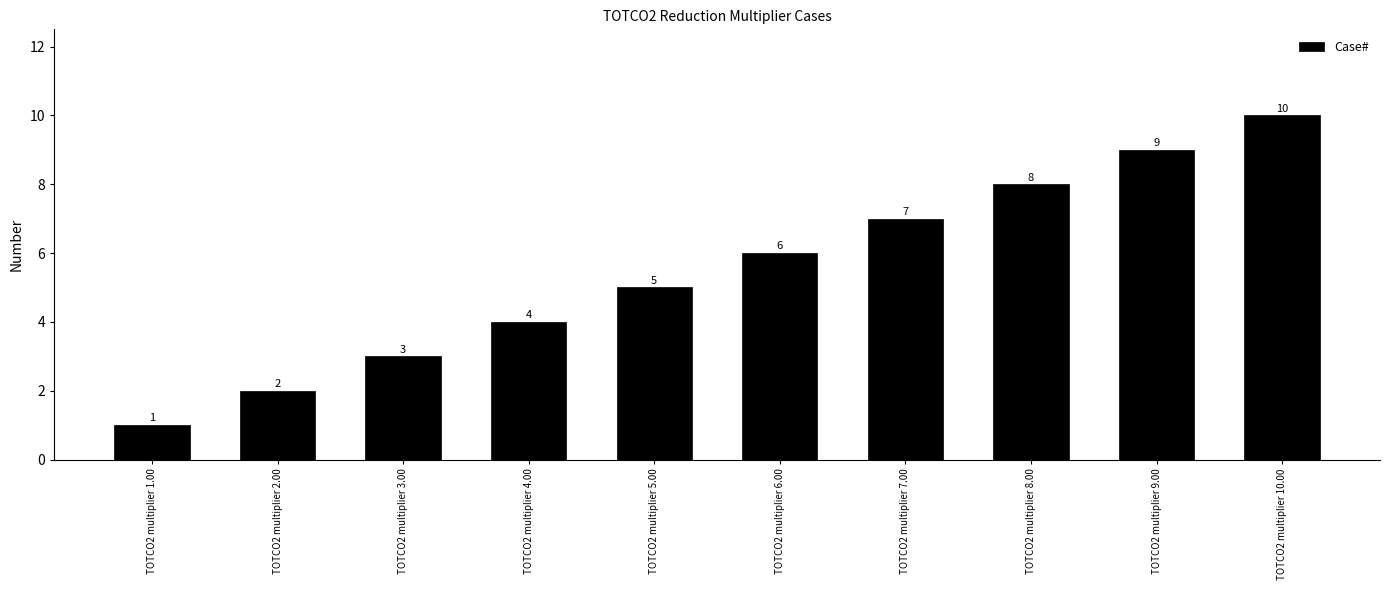

The value at TOTCO2 multiplier 3.00 is 5. True or false?

False